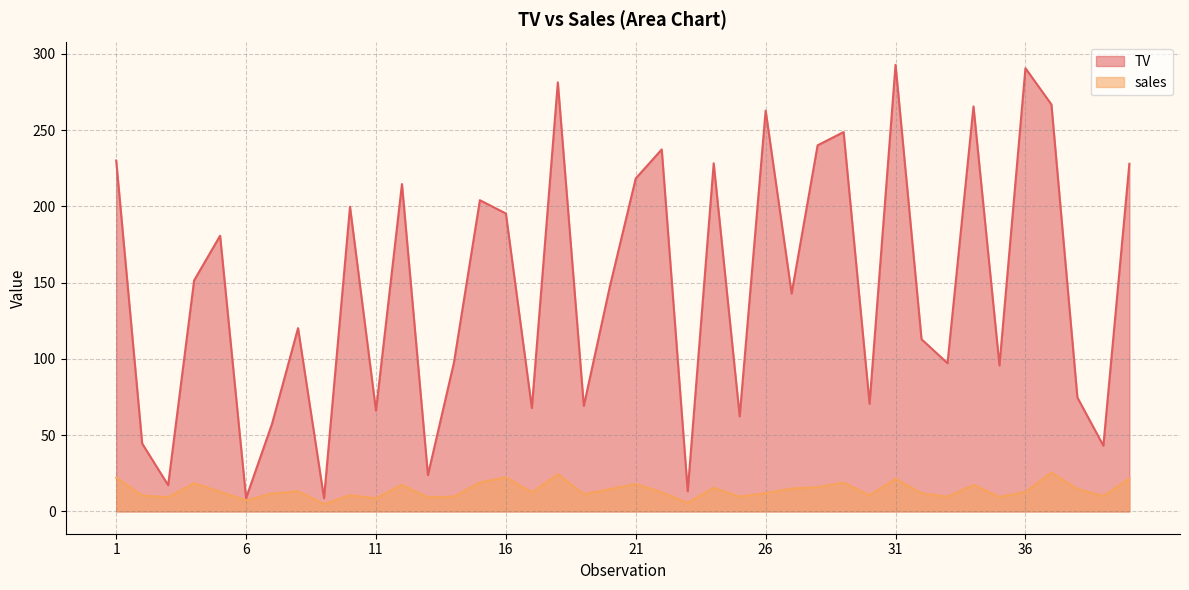

What is the difference between the highest and lowest values at 19?

57.9